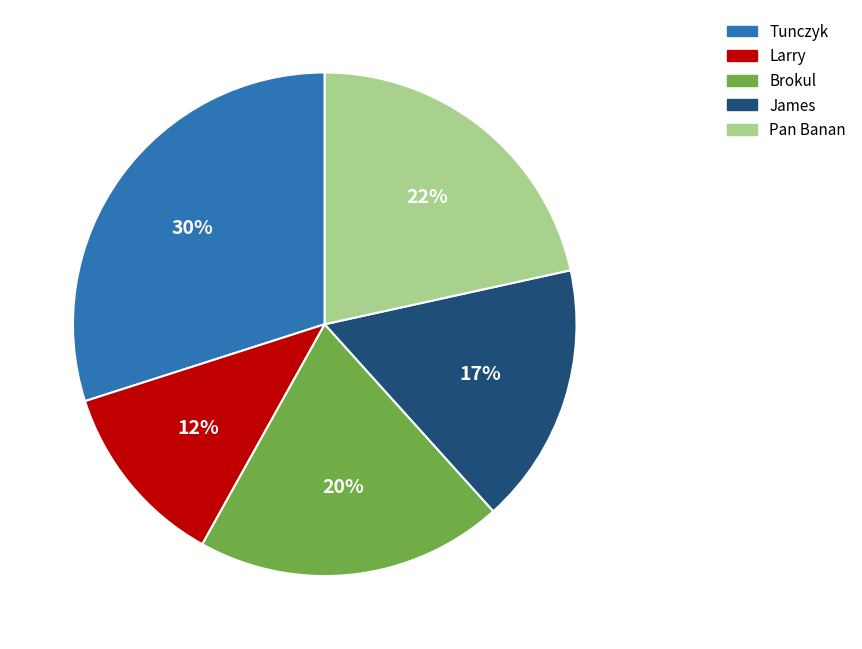

Do Pan Banan and James together represent more than half of the pie?

No